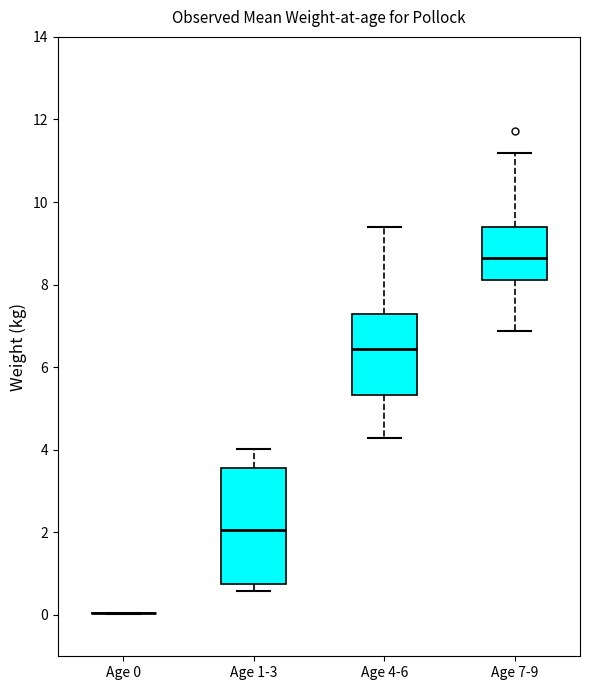

Reading left to right, read every box against the y-axis: the position of its median line, the range the box covers, and the ends of its whiskers. The values are not printed on the chart, so give them approximately, as read against the axis.

Age 0: box collapsed to a line at 0.0, whiskers 0.0 to 0.0
Age 1-3: median 2.0, box 0.8 to 3.6, whiskers 0.6 to 4.0
Age 4-6: median 6.4, box 5.4 to 7.2, whiskers 4.2 to 9.4
Age 7-9: median 8.6, box 8.2 to 9.4, whiskers 6.8 to 11.2